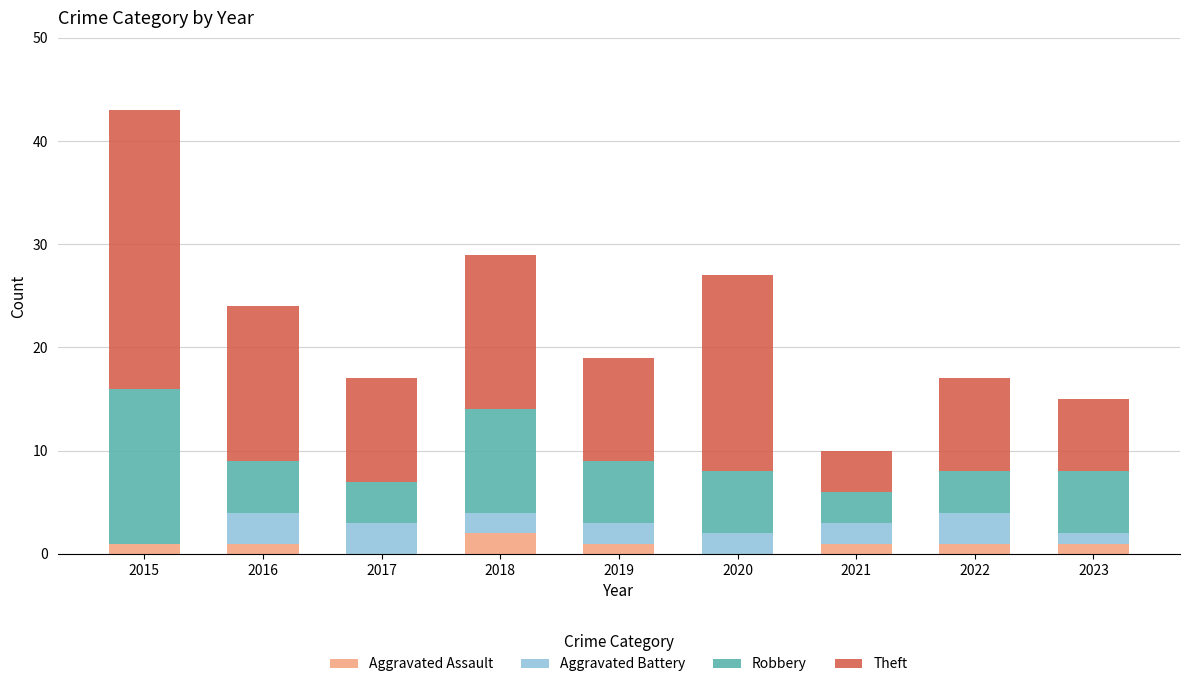

At which category is the sum across all series the highest?

2015